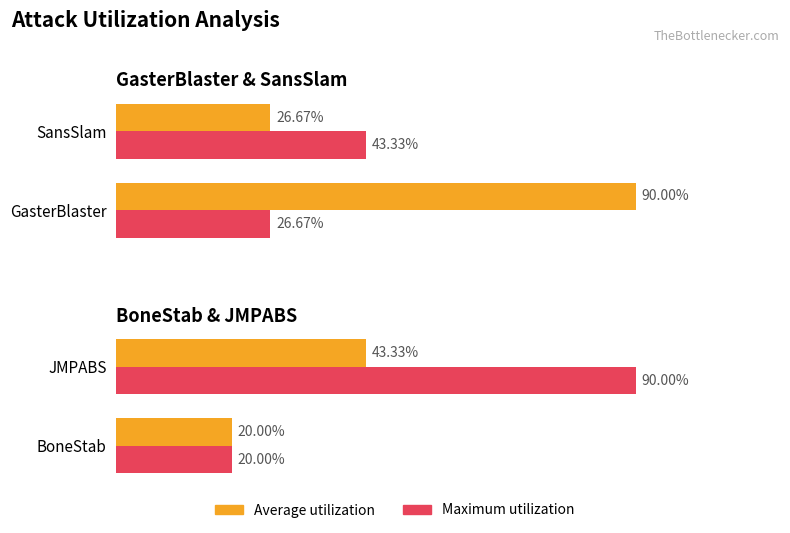

What is the lowest value of the Maximum utilization series?

0.2